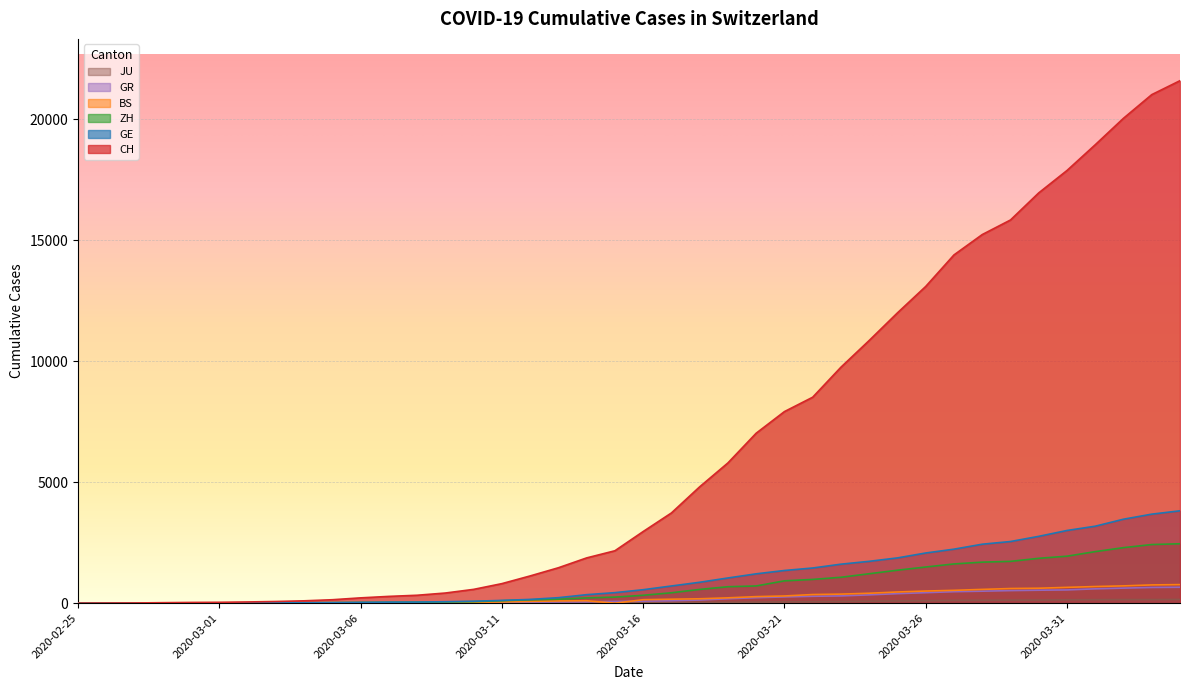

At which label does GR reach its minimum?

2020-02-25